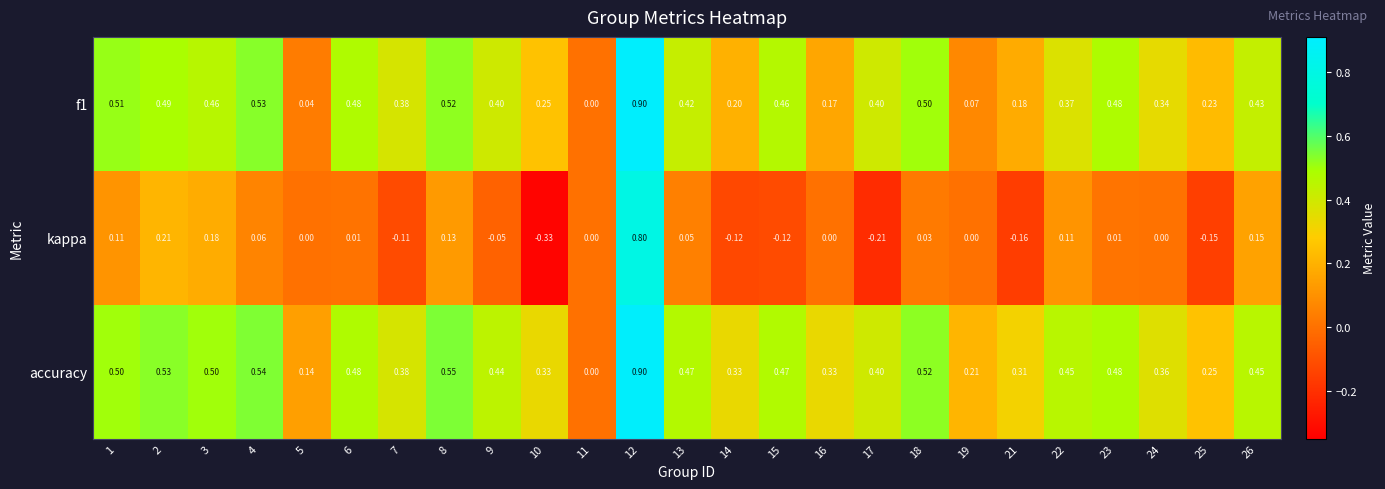

At which category is the sum across all series the highest?

12